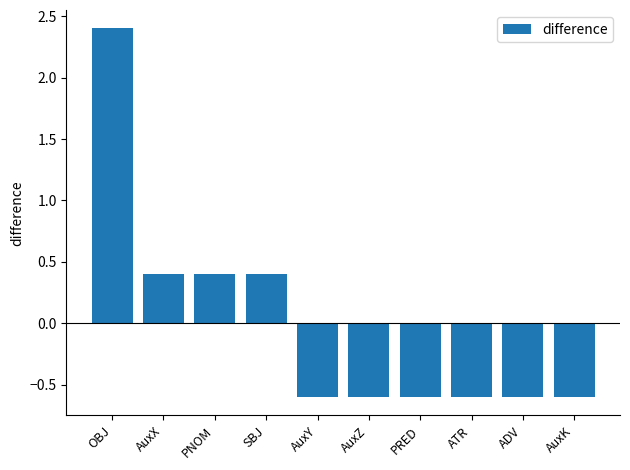

How many values are between 0 and 1?

3